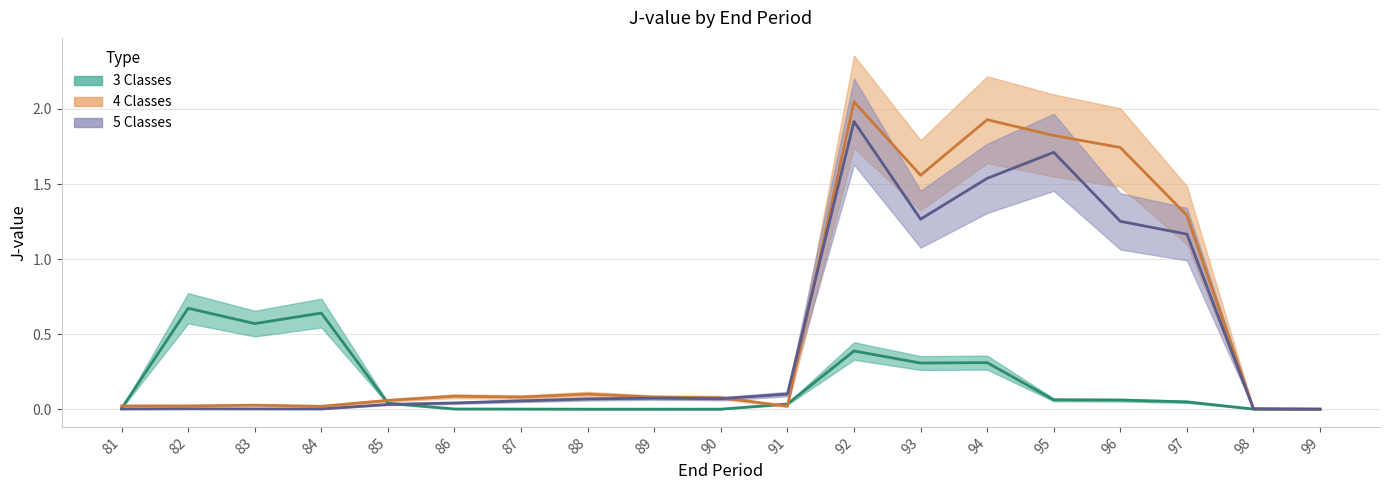

At which category is the sum across all series the highest?

92